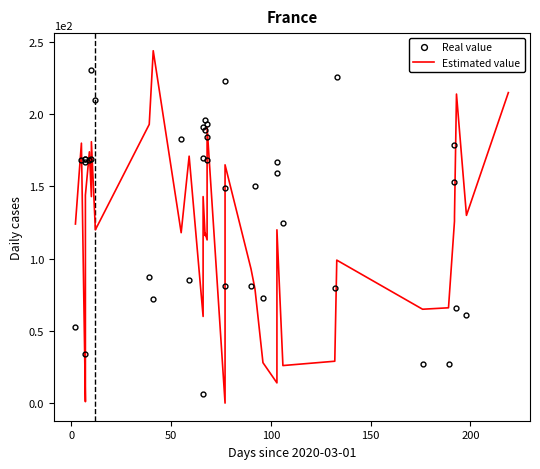

Which series has the largest total across all categories?

Real value